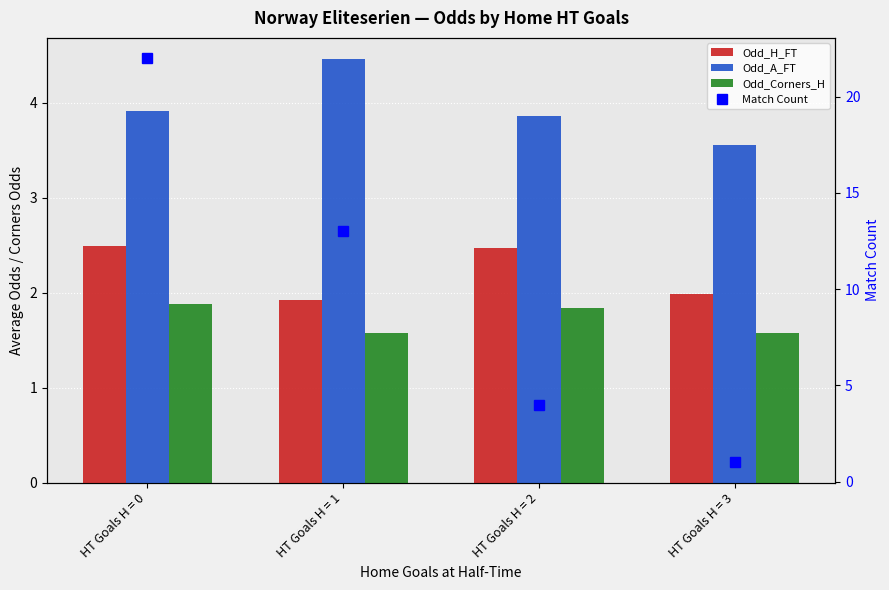

The Odd_H_FT series shows 3.1 at HT Goals H = 1. True or false?

False